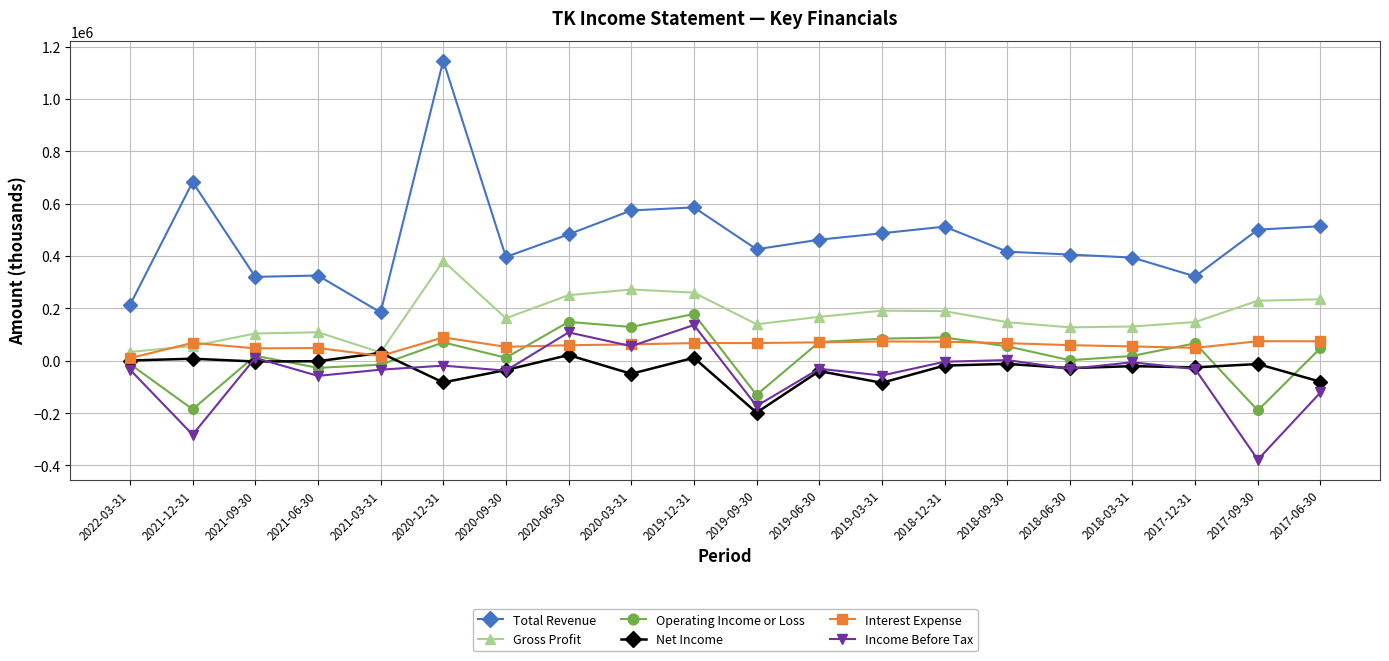

Which series has the largest total across all categories?

Total Revenue